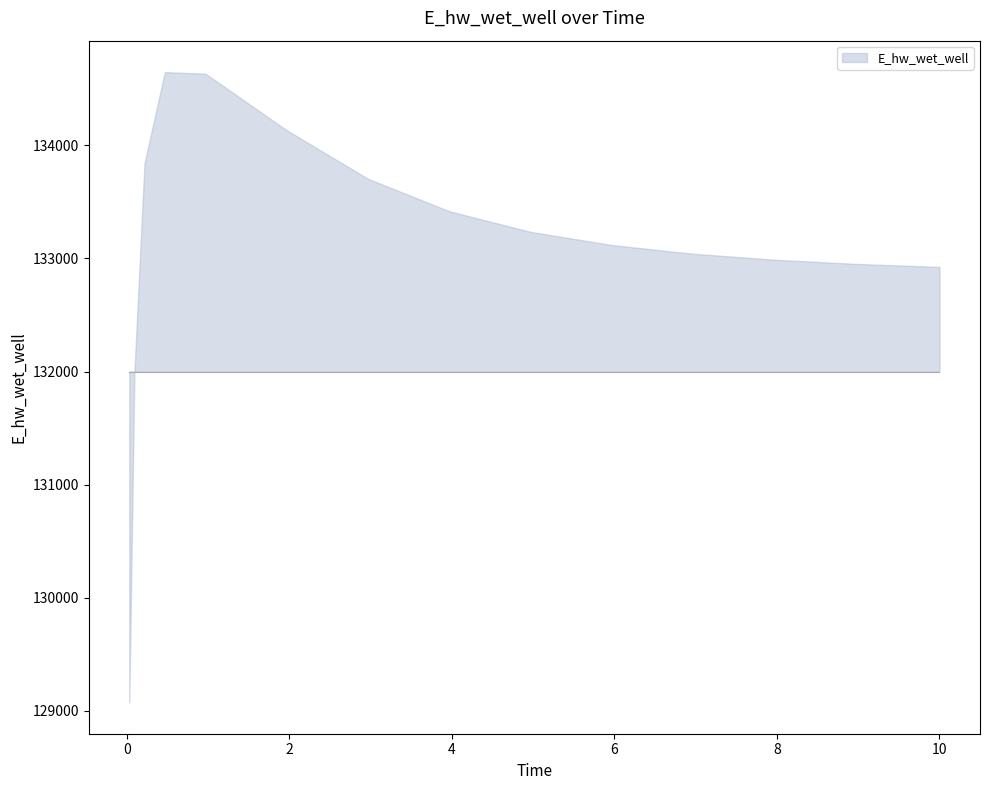

Which category has the highest value across all series?

0.46875